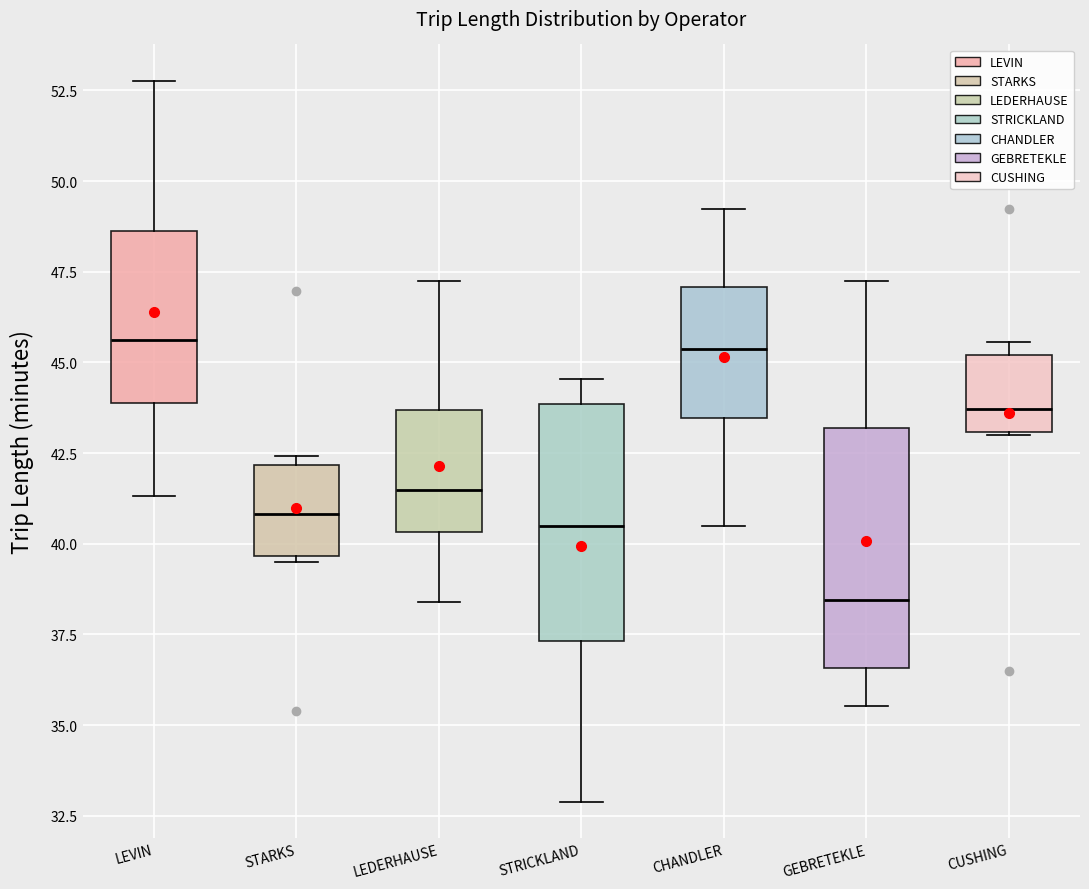

Where is the lower edge of the box for CUSHING on the y-axis? The values are not printed on the chart, so give them approximately, as read against the axis.

43.0